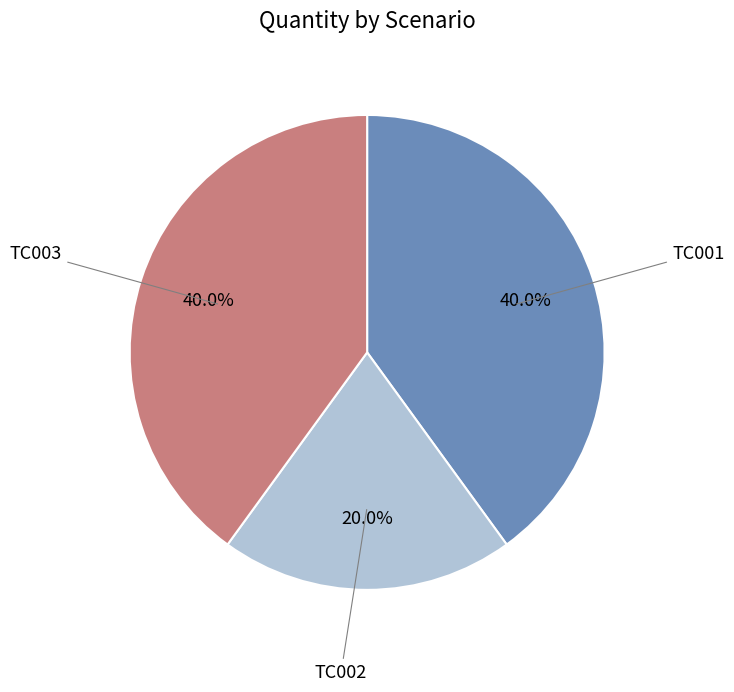

Which slice is the smallest?

TC002